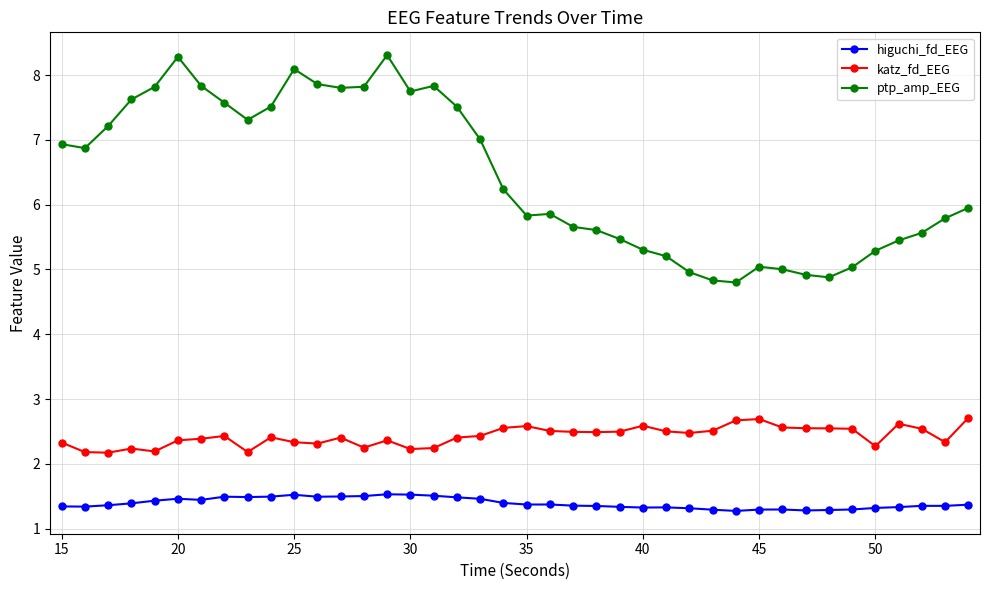

True or false: higuchi_fd_EEG and ptp_amp_EEG cross at least once.

False